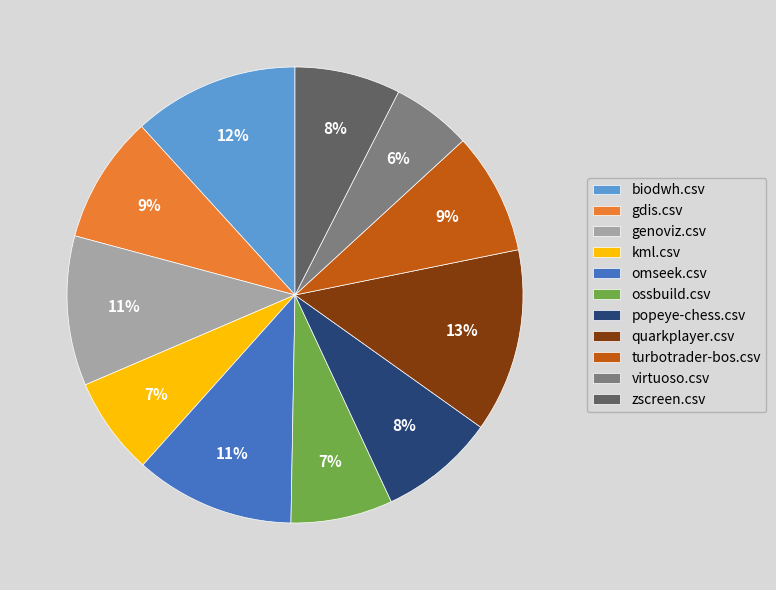

What percentage is the omseek.csv slice, to the nearest percent?

11%